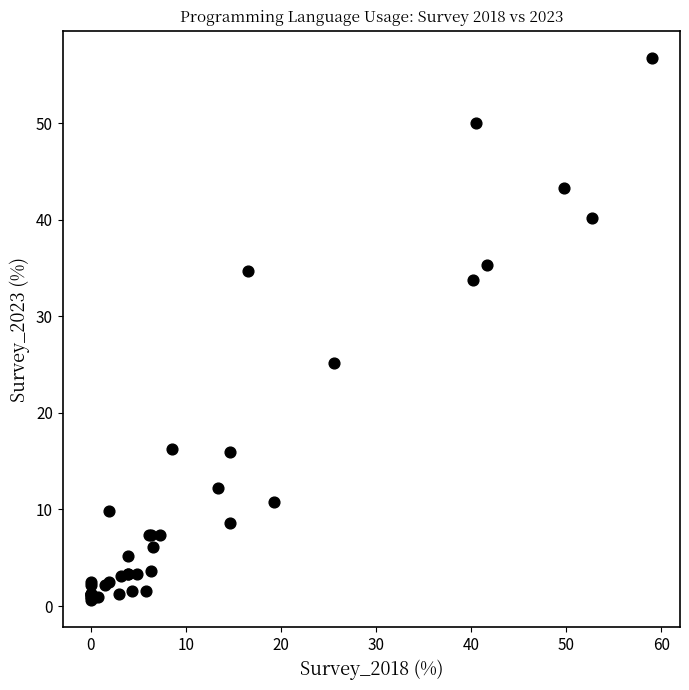

What Y value in the scatter plot is closest to 28?

25.2